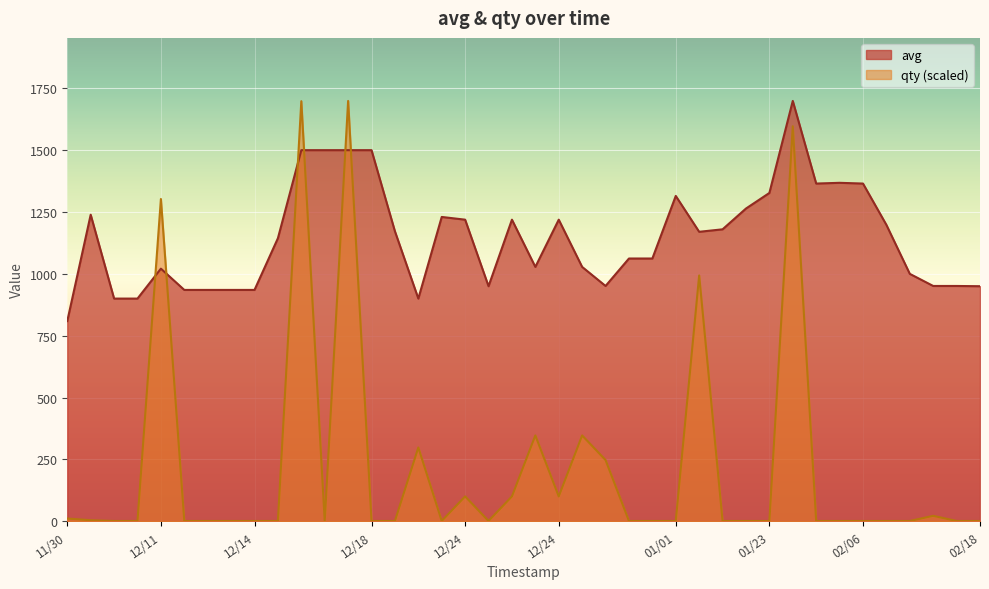

What is the sum of all avg values?

45896.0